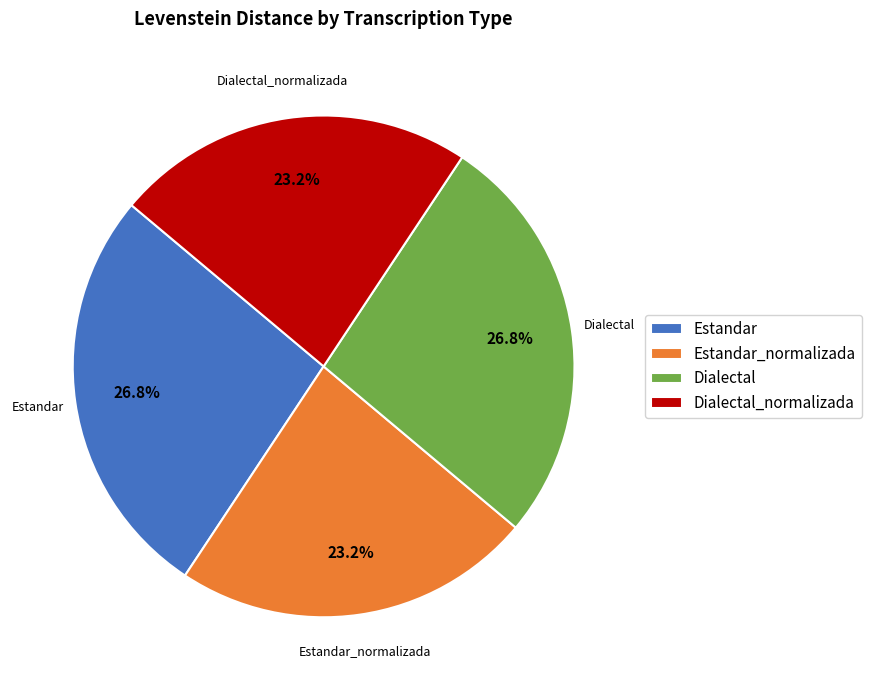

What percentage do Dialectal_normalizada and Estandar together represent?

50.0%